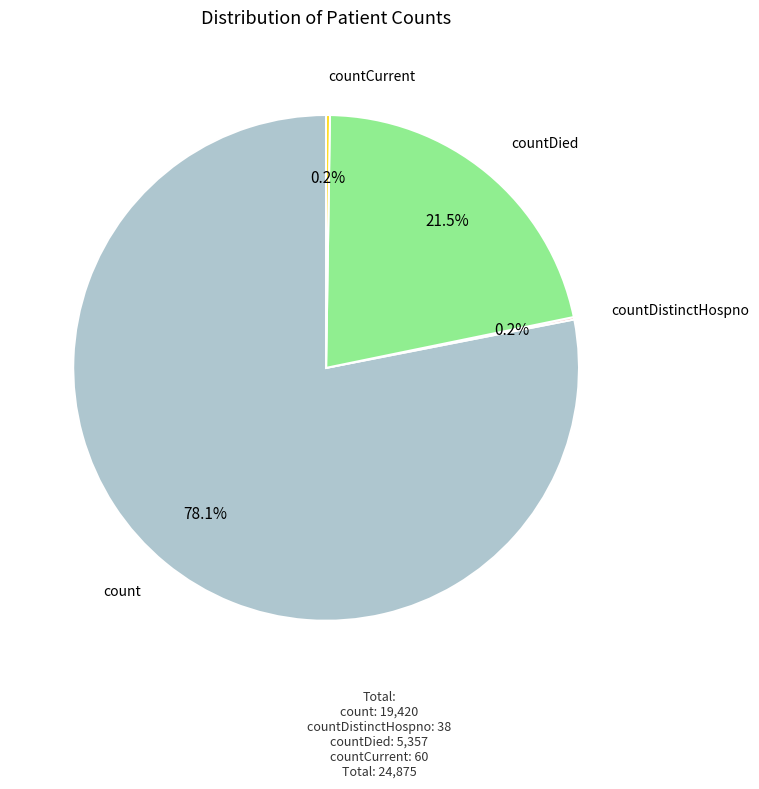

Does any single category account for the majority?

Yes